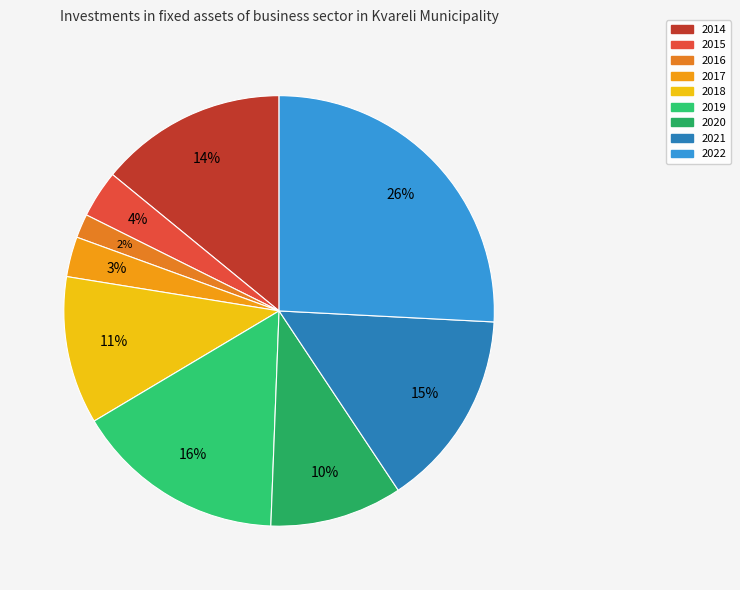

What portion of the pie excludes 2016?

98.2%